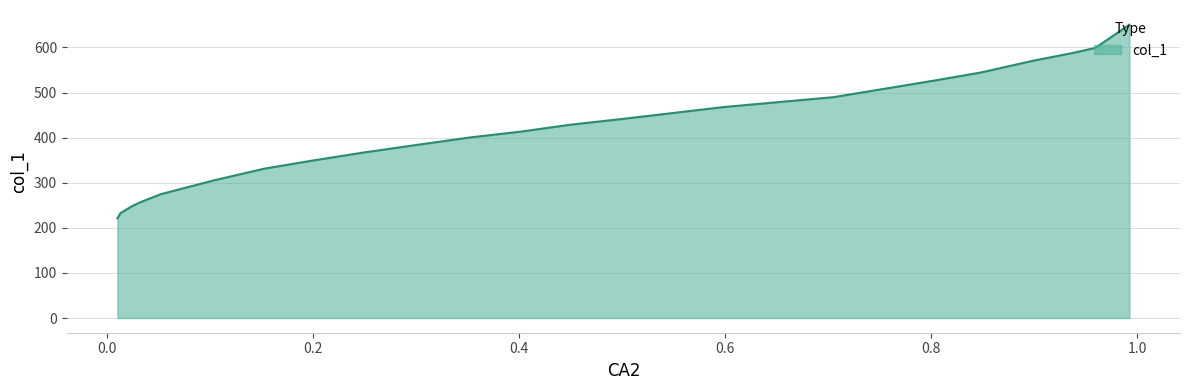

Does the chart display data point markers on the line(s)?

No